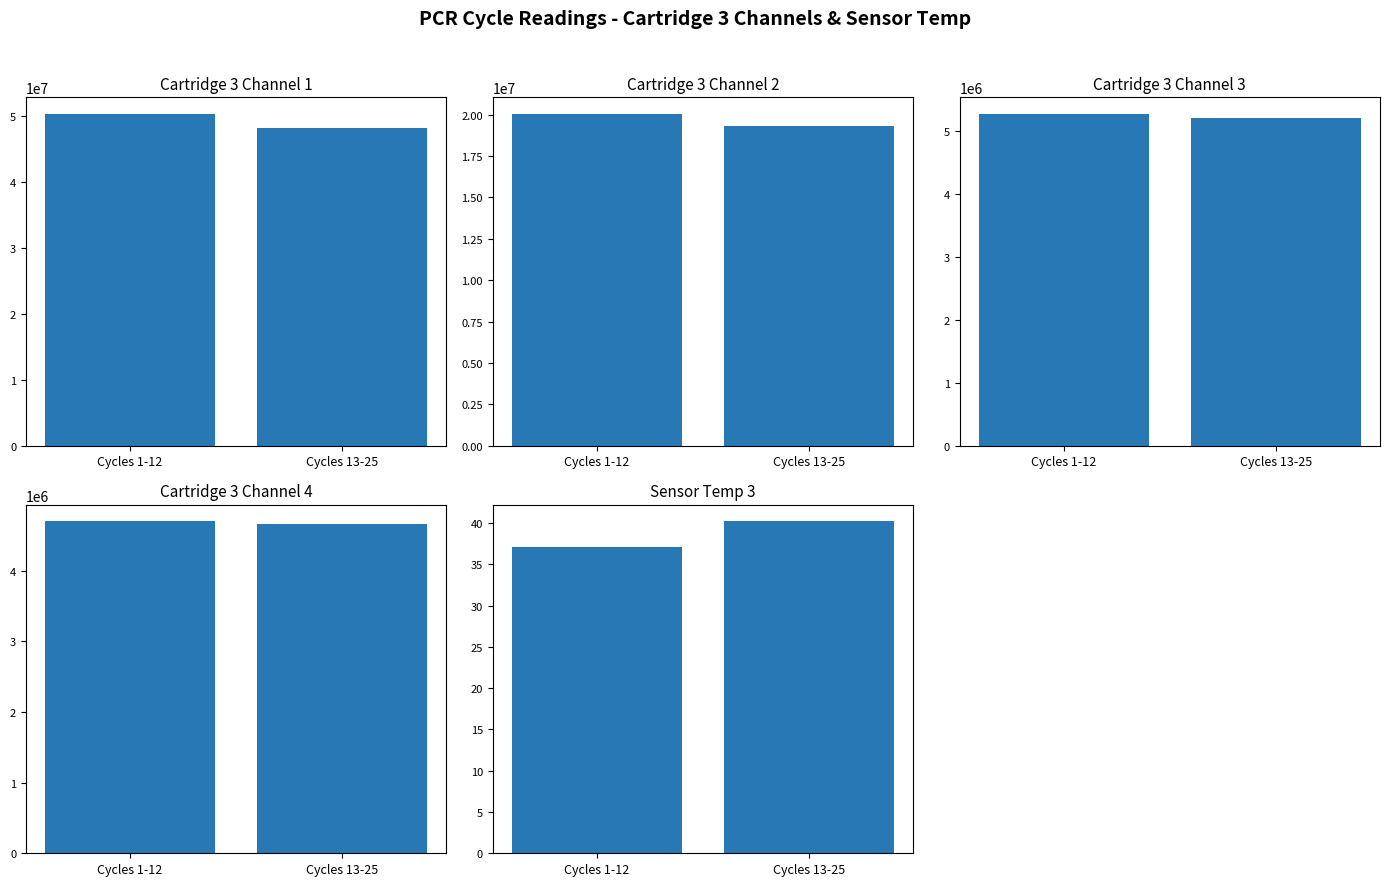

True or false: Cartridge 3 Channel 1 has a value of 83602583.6 at Cycles 13-25.

False